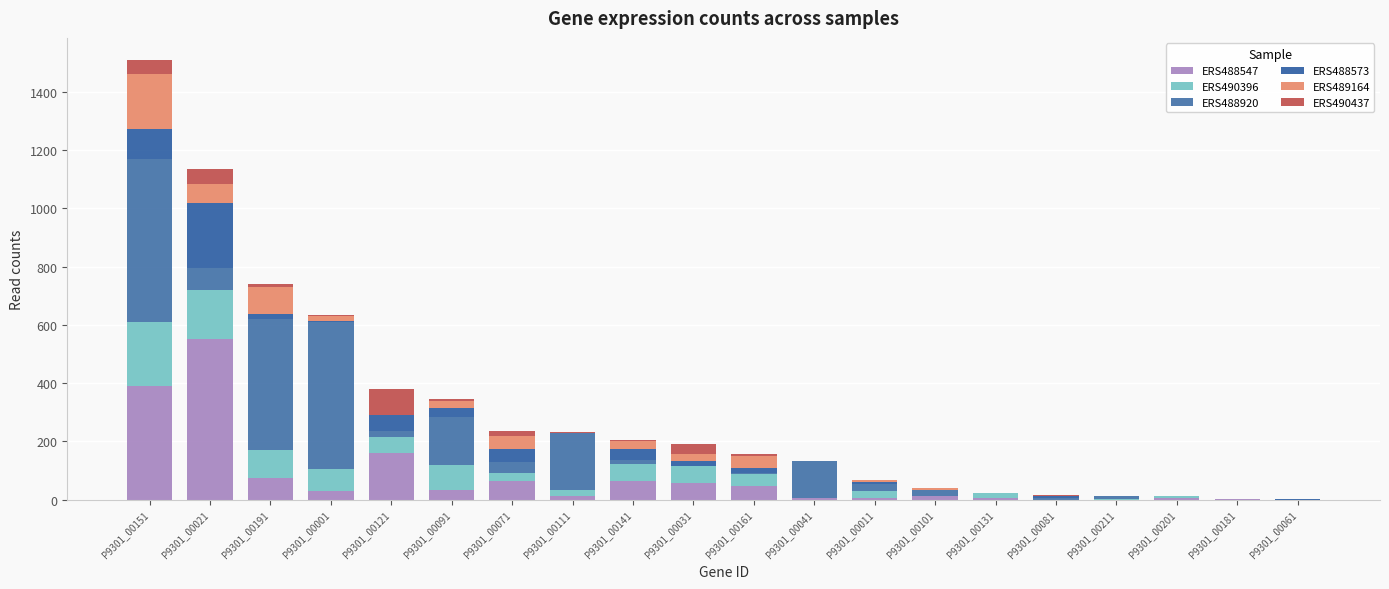

Between P9301_00111 and P9301_00201, which series saw the biggest shift?

ERS488920